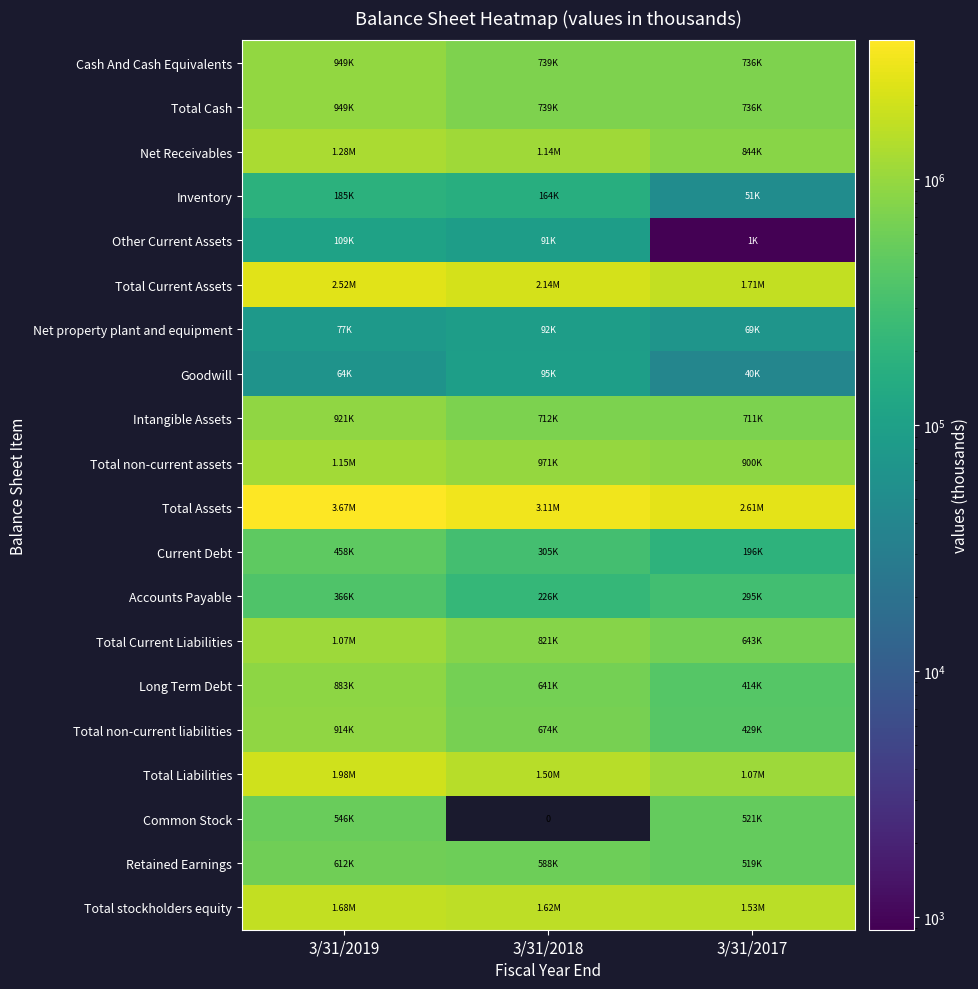

The value of Total Cash at 3/31/2019 is 1598657. True or false?

False